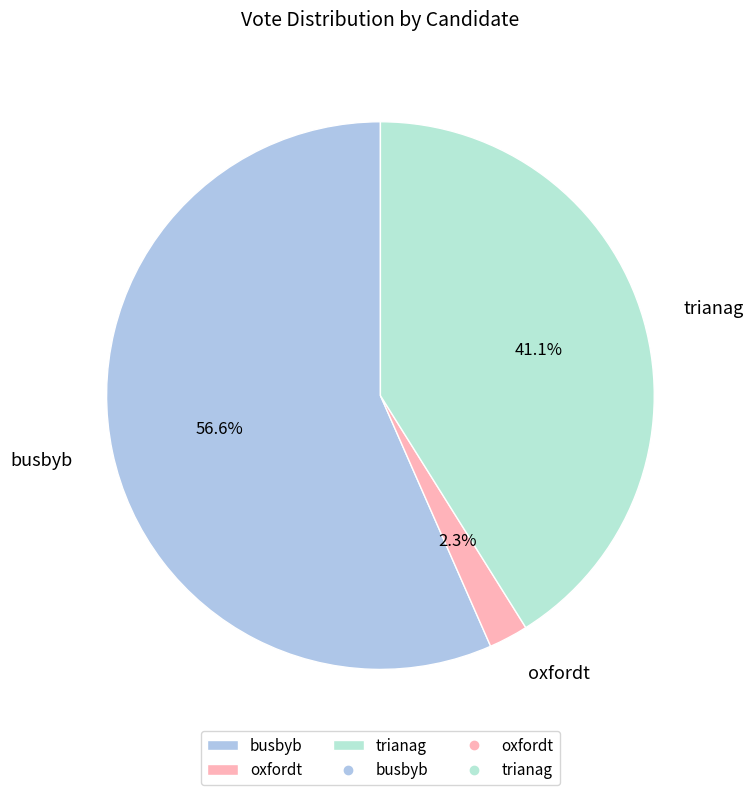

What percentage is the oxfordt slice, to the nearest percent?

2%